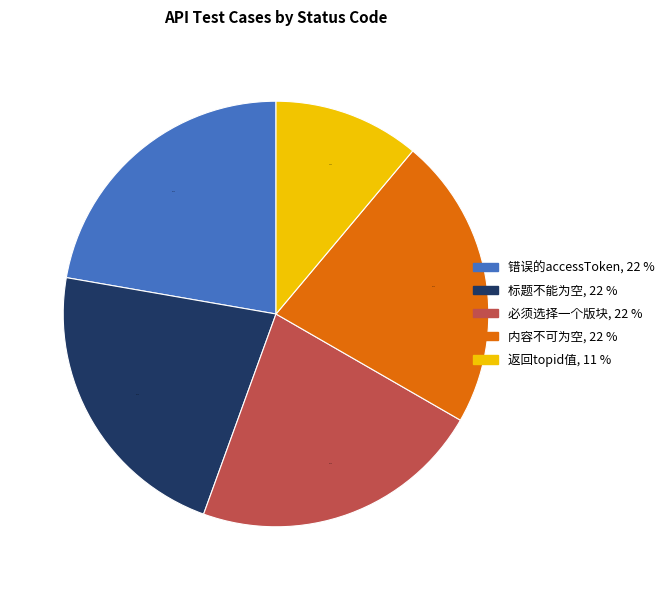

Which slice is the smallest?

返回topid值